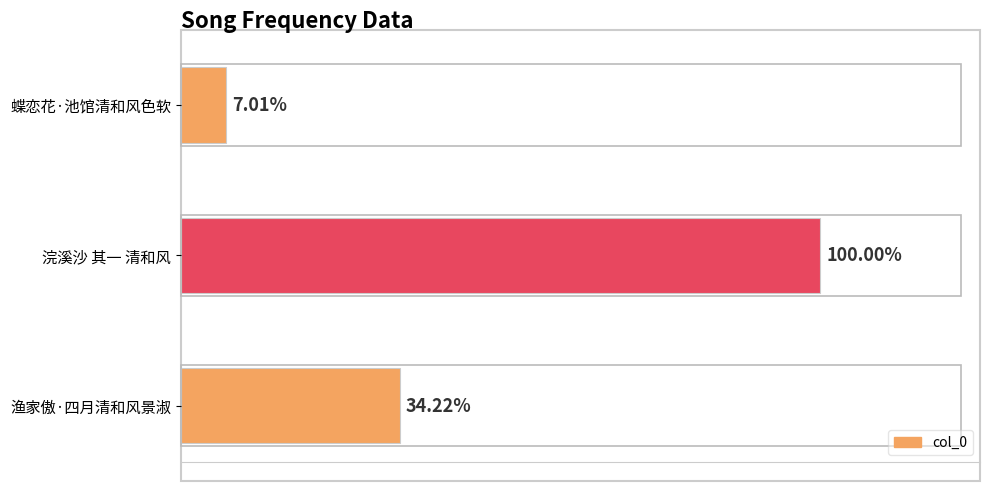

Does the chart contain any negative values?

No